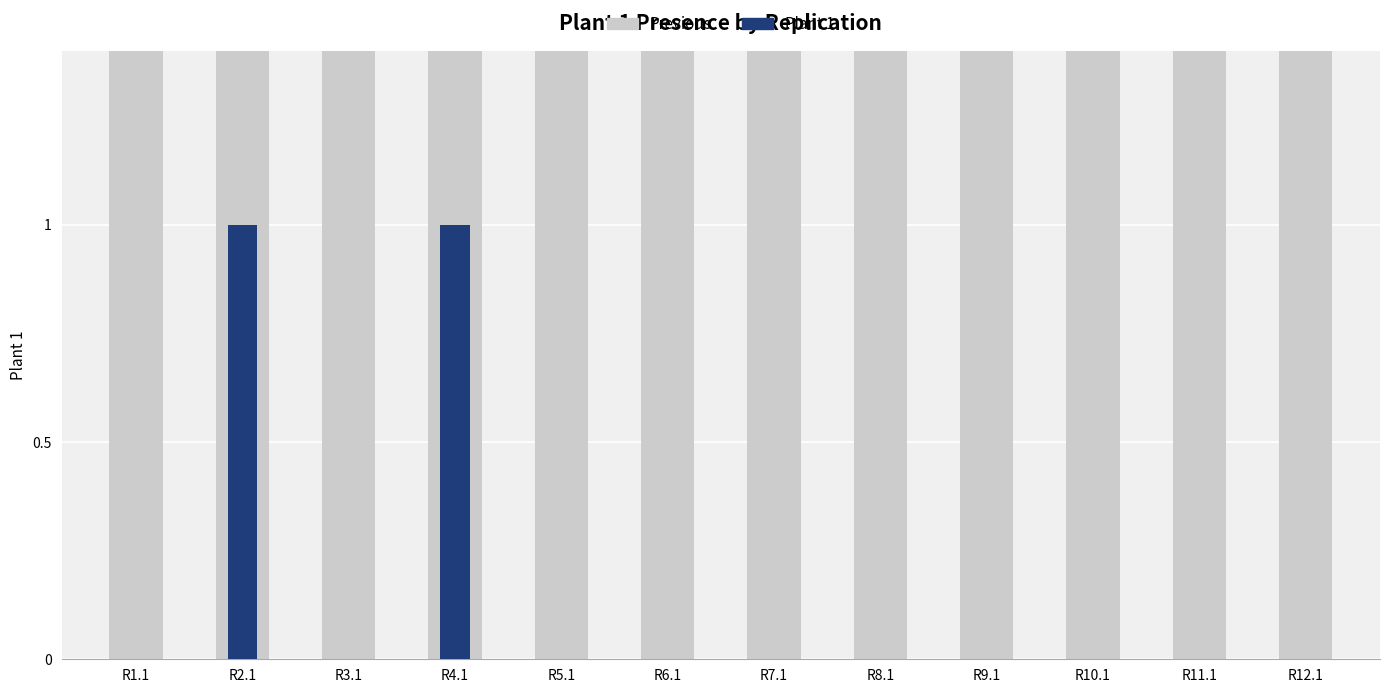

Which series has the largest range (max minus min)?

Plant 1